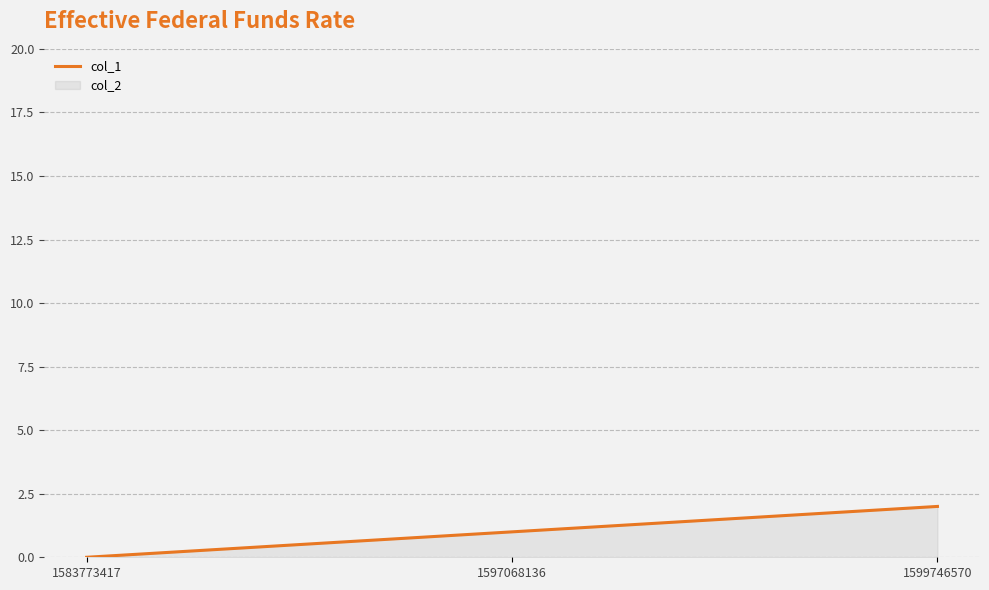

List the labels in order of value, largest first.

1599746570, 1597068136, 1583773417